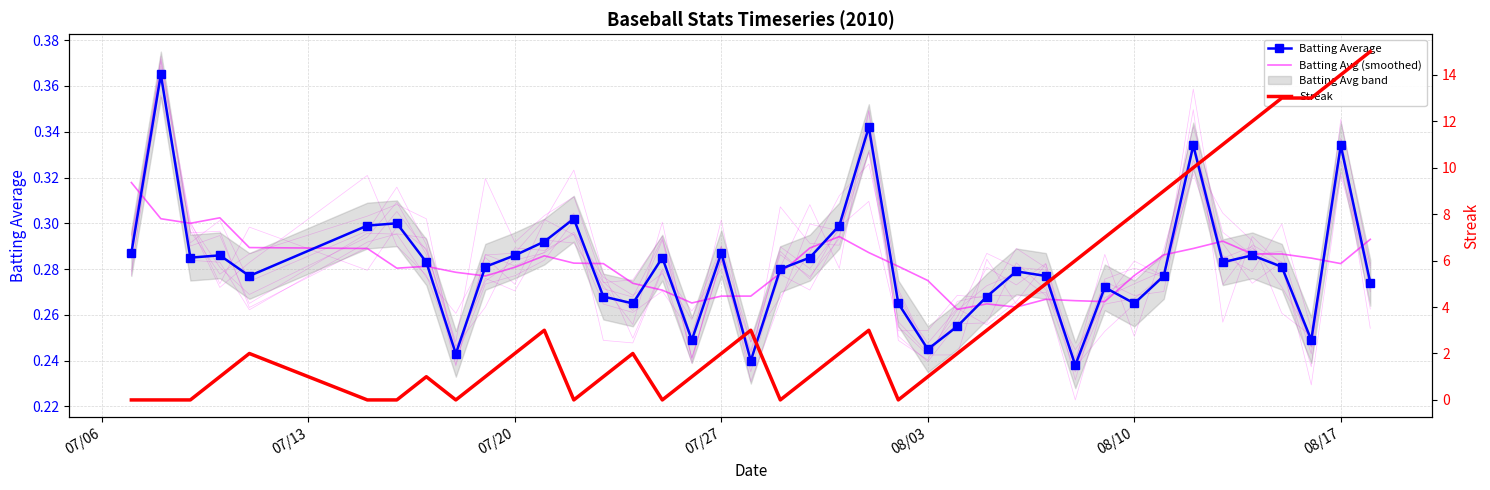

What position from the right is 08/10?

9